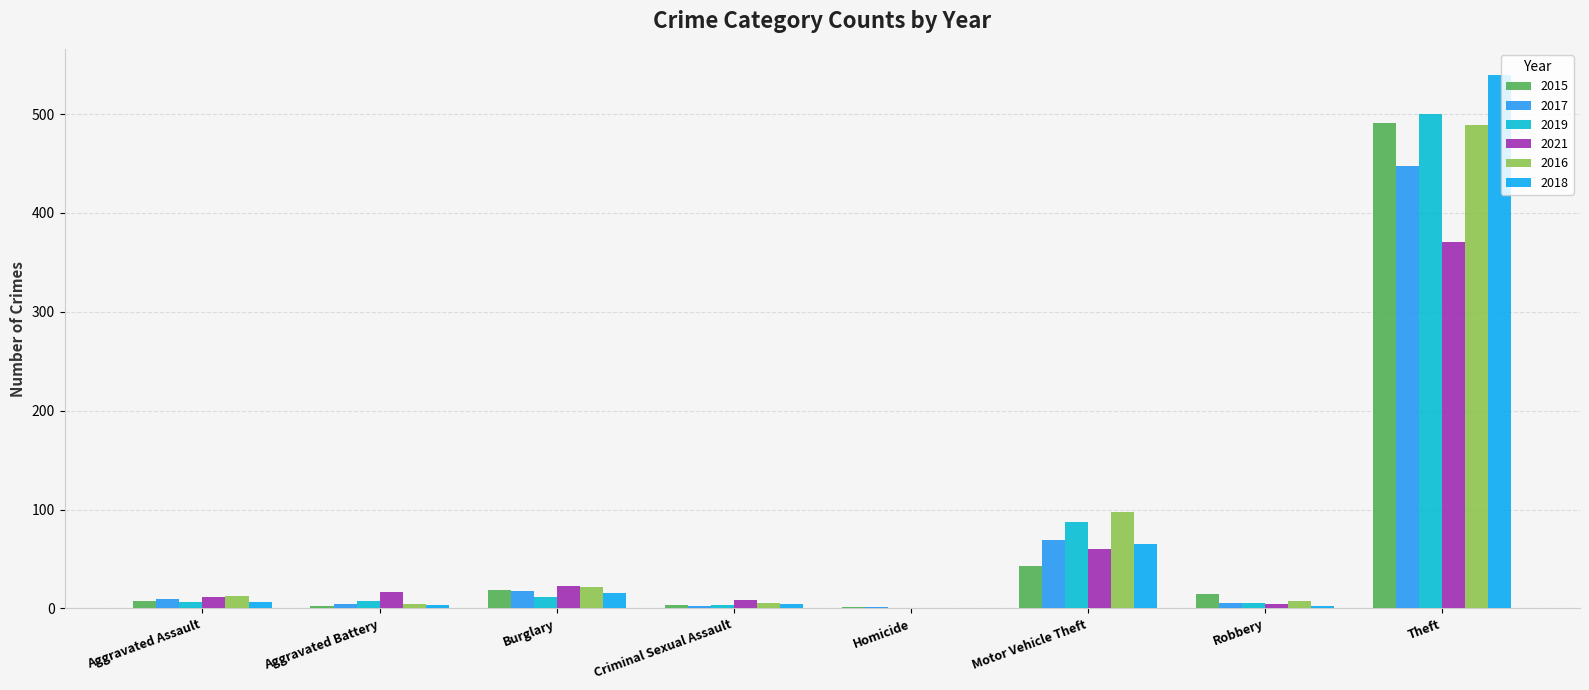

Which series has the widest spread of values?

2018